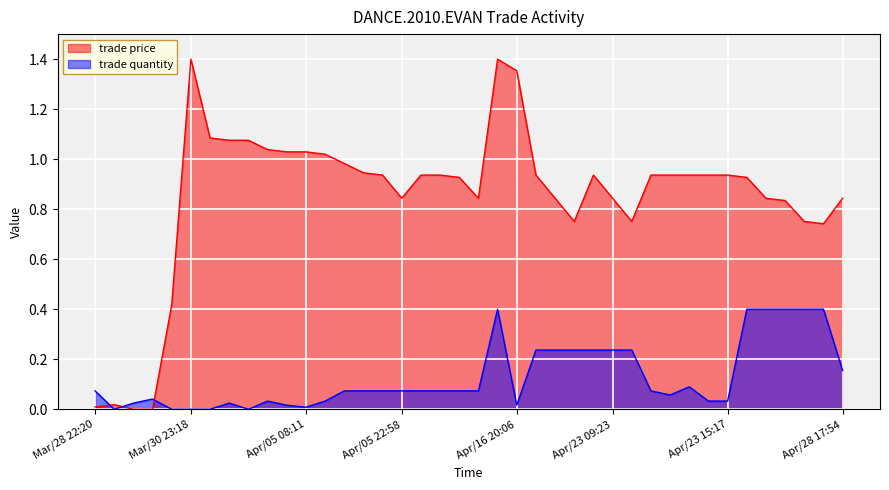

What is the difference between the maximum and second lowest values in the trade quantity series?

0.4